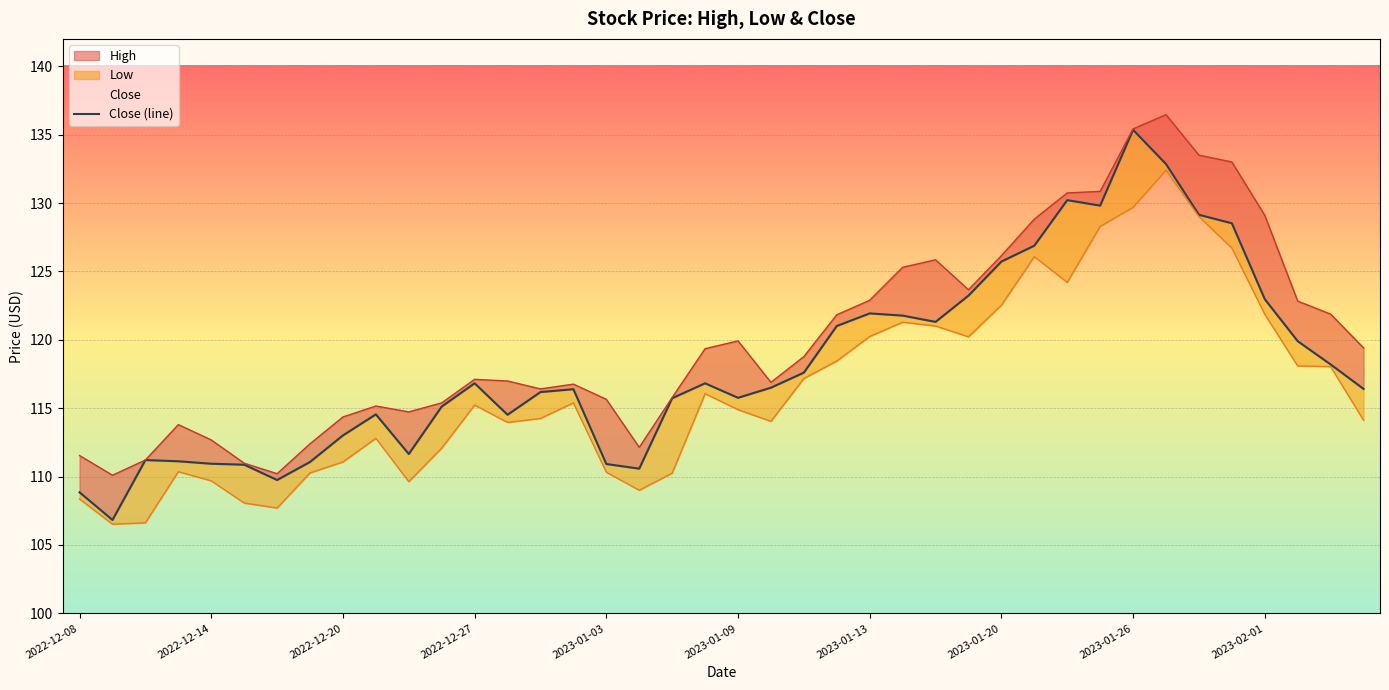

What is the value of the 3rd point from the left?

111.2